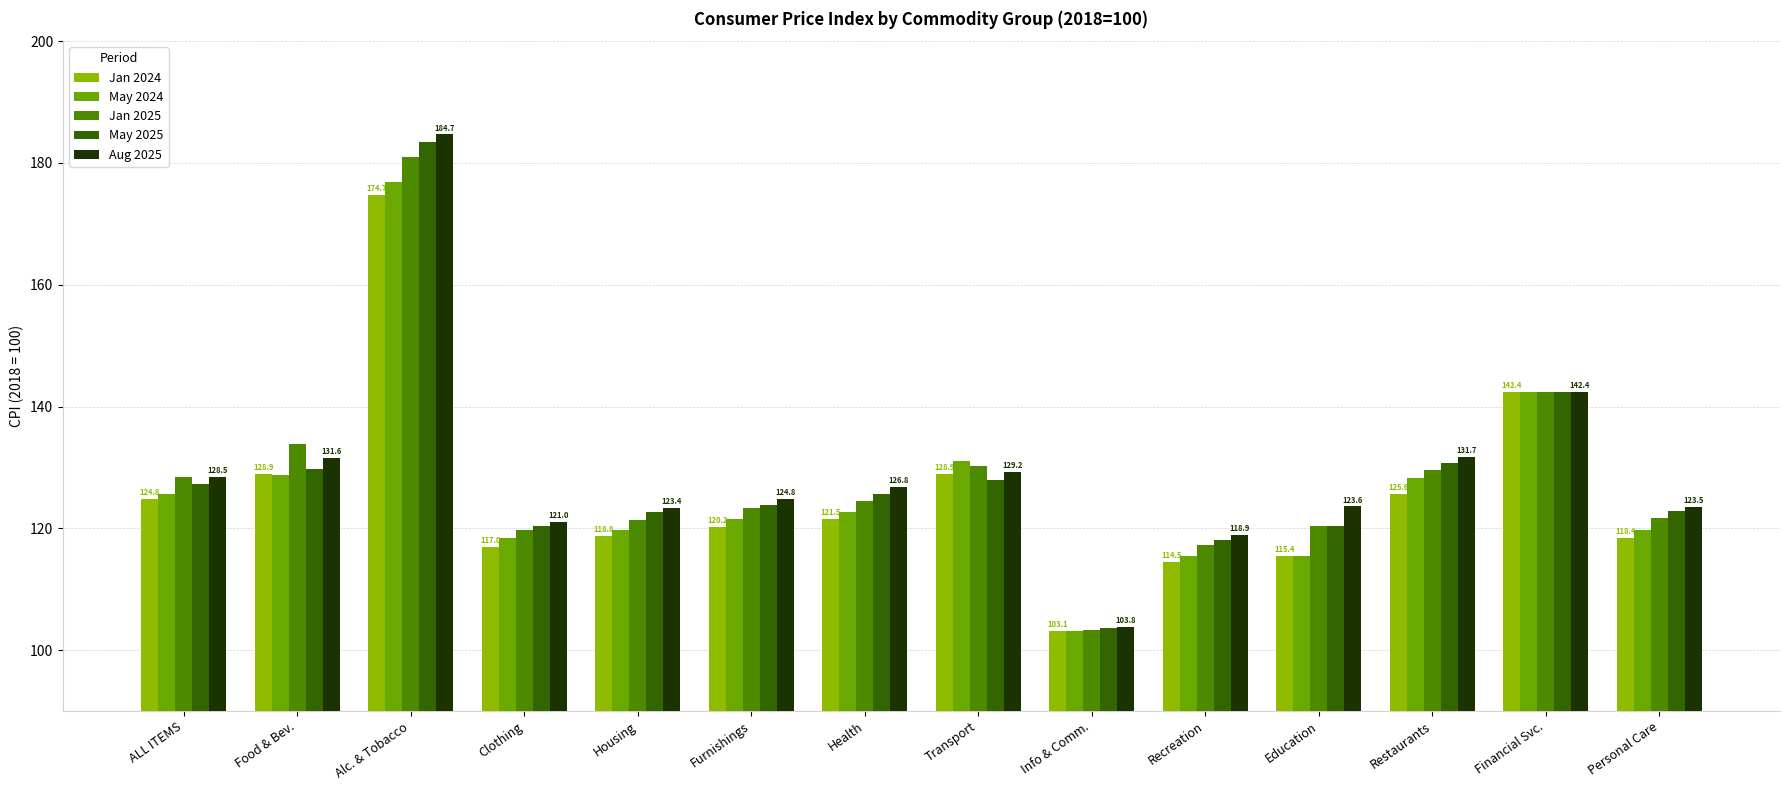

What is the average value of the Jan 2024 series?

125.3